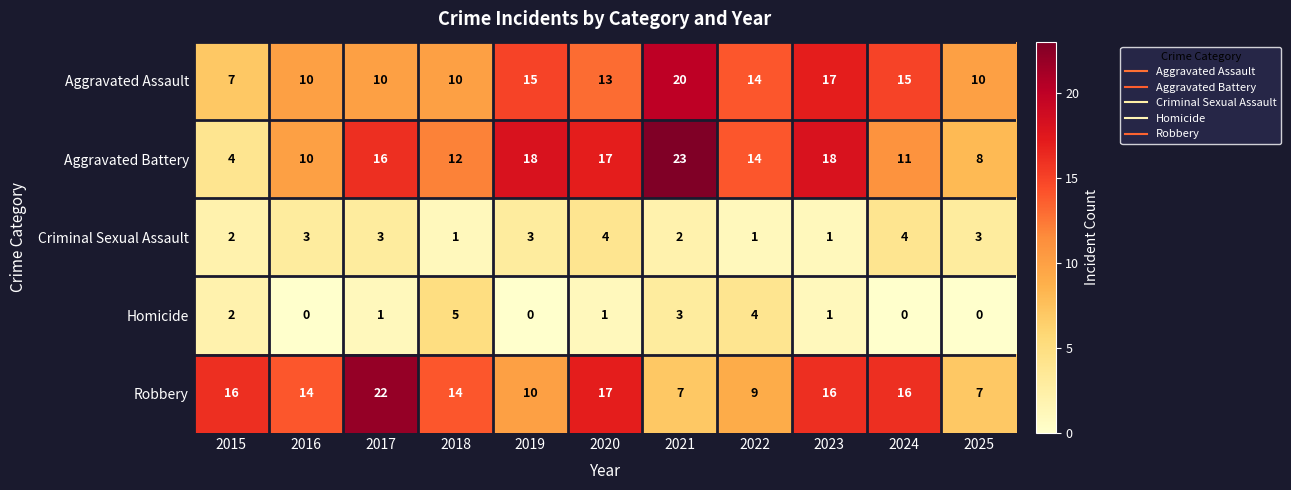

What is the greatest value displayed?

23